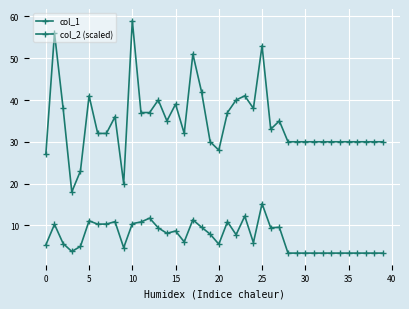

How many values in the col_2 (scaled) series exceed 7?

20